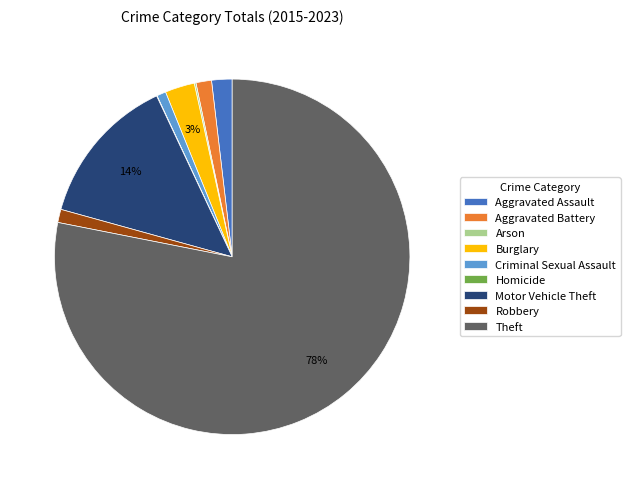

Is there any slice that represents more than half of the pie?

Yes